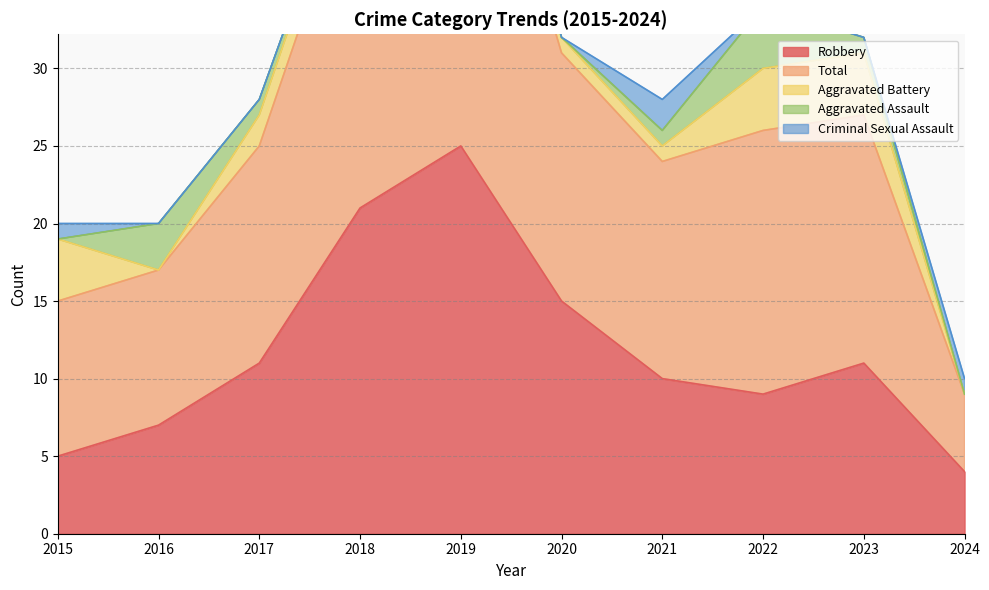

Which category has the lowest value across all series?

2016